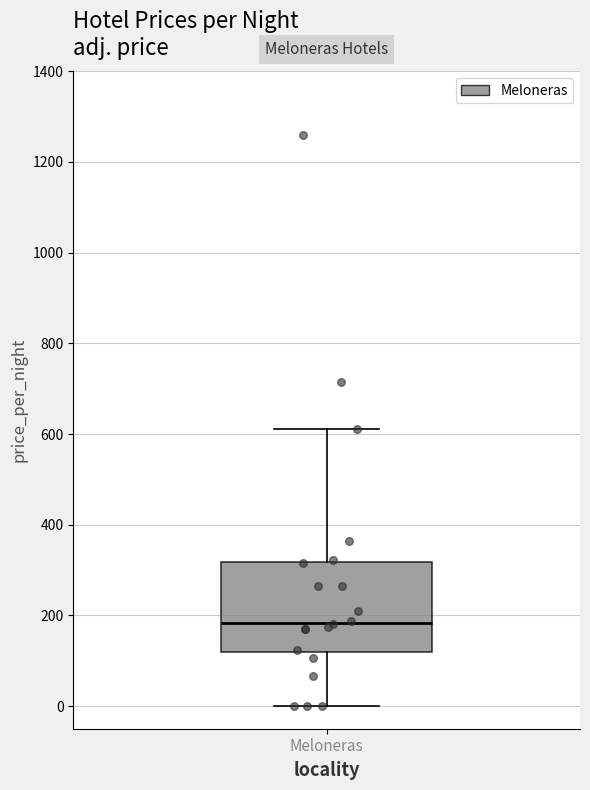

Transcribe this box plot: give where the median line is, the range the box spans, and where the two whiskers end, as read against the y-axis. The values are not printed on the chart, so give them approximately, as read against the axis.

median 180, box 120 to 320, whiskers 0 to 620